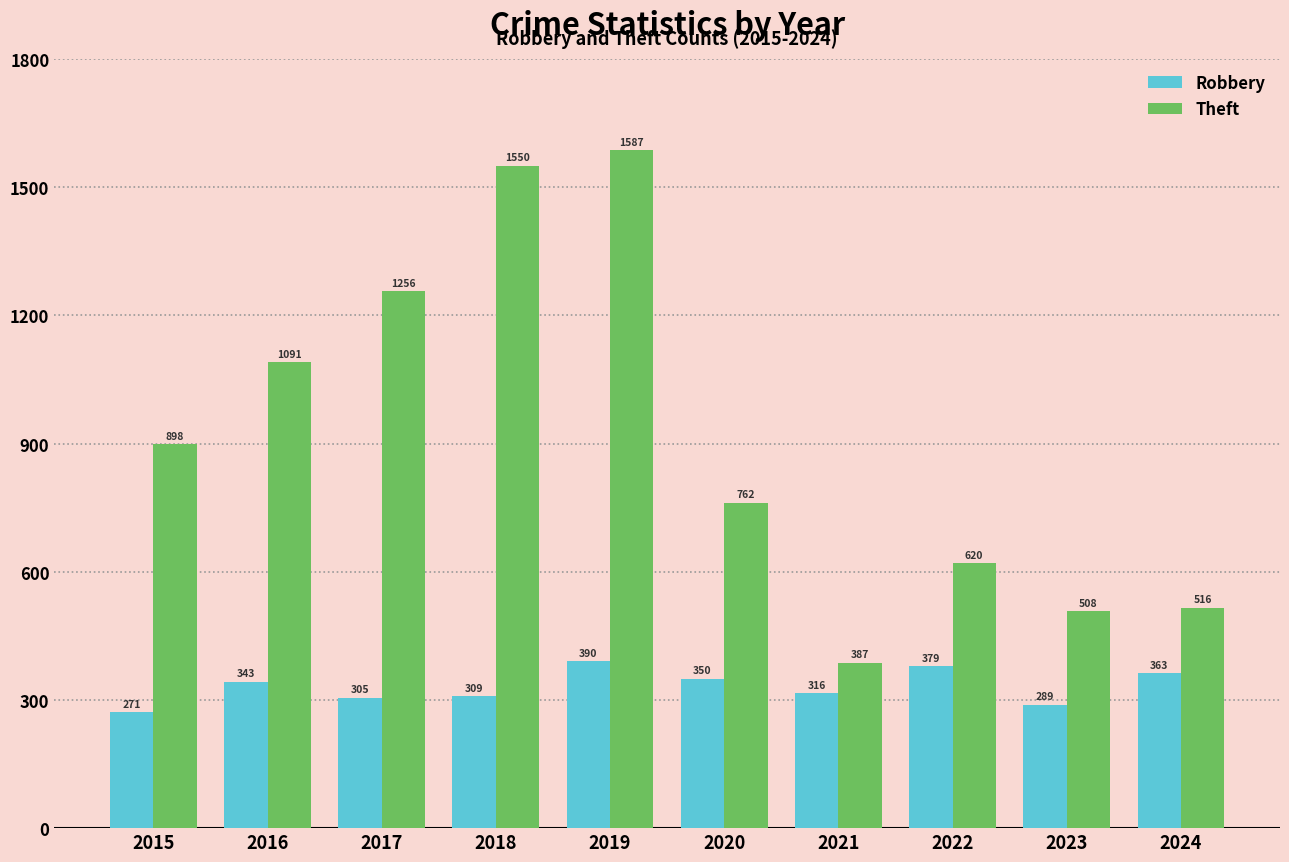

Is the value of Robbery at 2015 greater than the value of Theft at 2020?

No